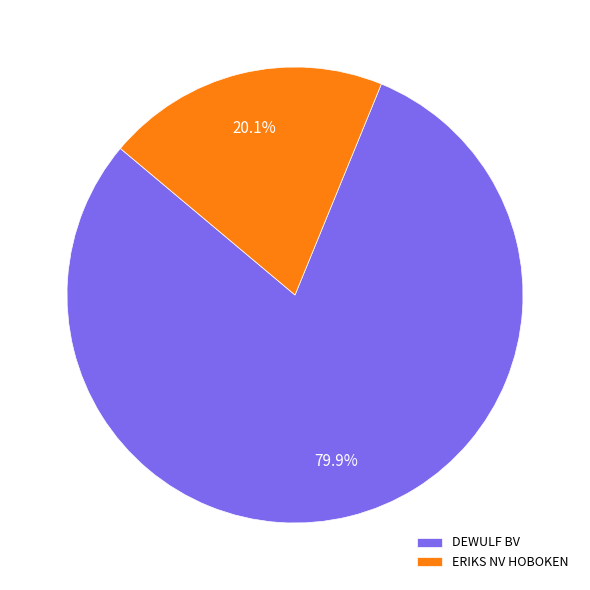

Rank the categories by value from lowest to highest.

ERIKS NV HOBOKEN, DEWULF BV